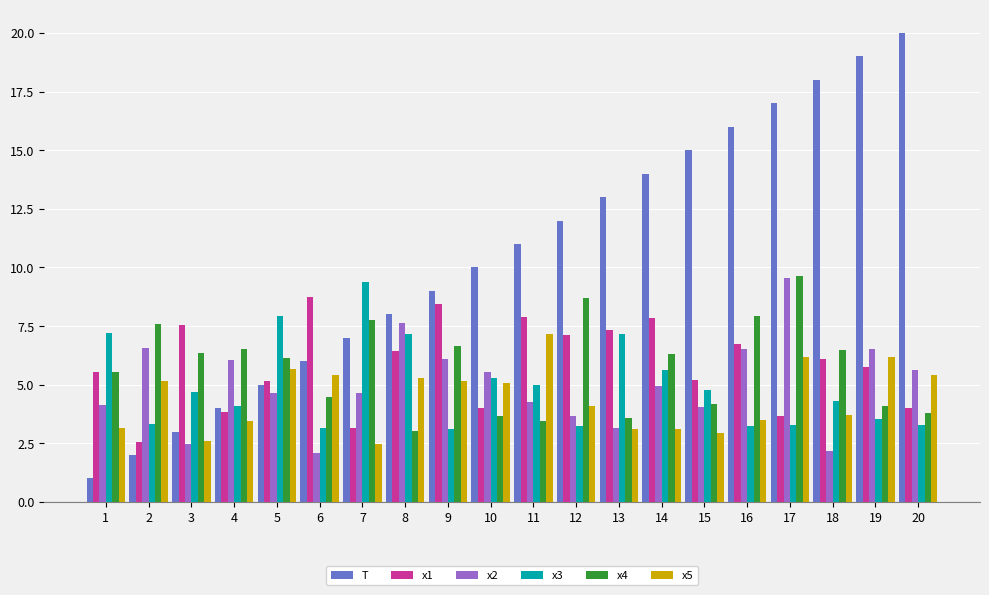

What is the spread (max minus min) of values at 7?

6.9